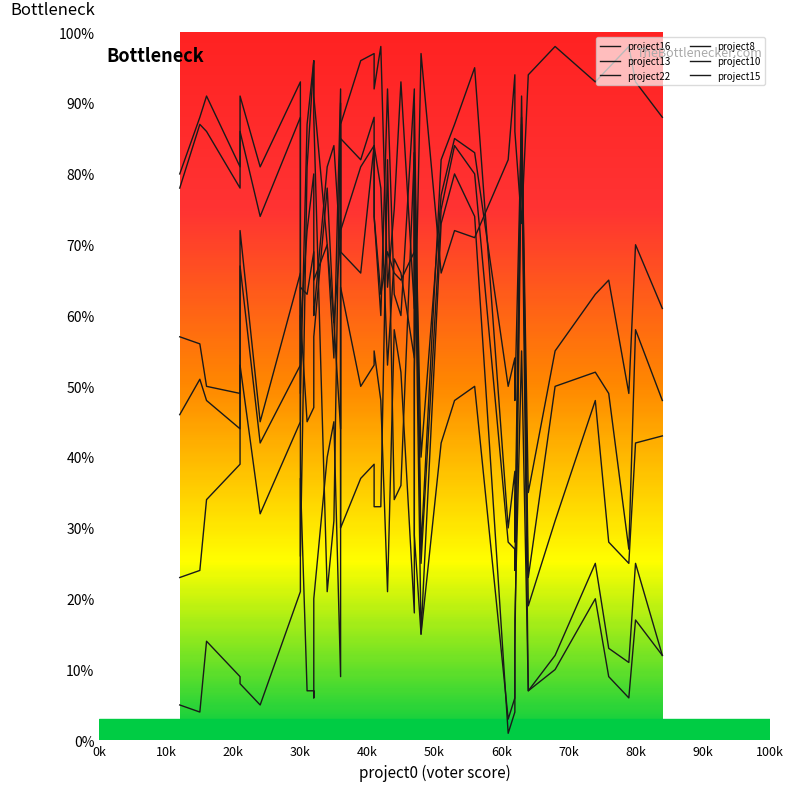

True or false: project15 has a value of 30 at 33.

False